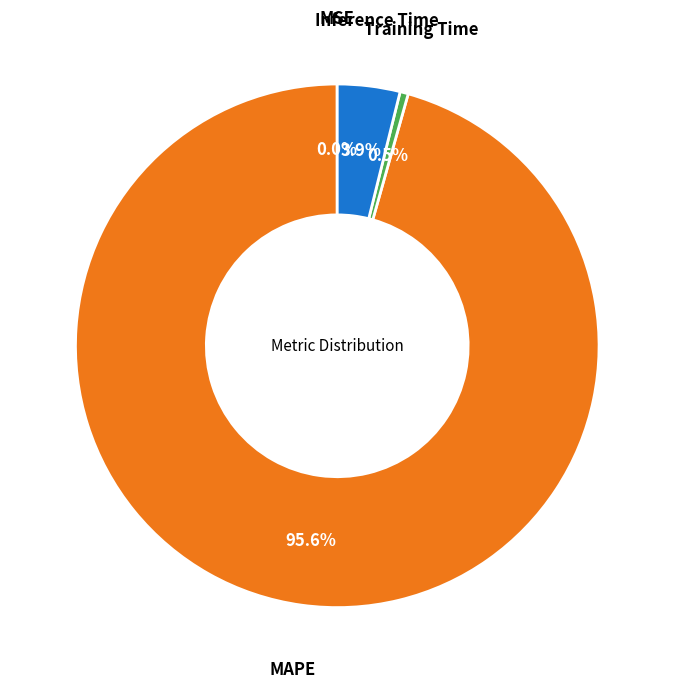

Is there any slice that represents more than half of the pie?

Yes